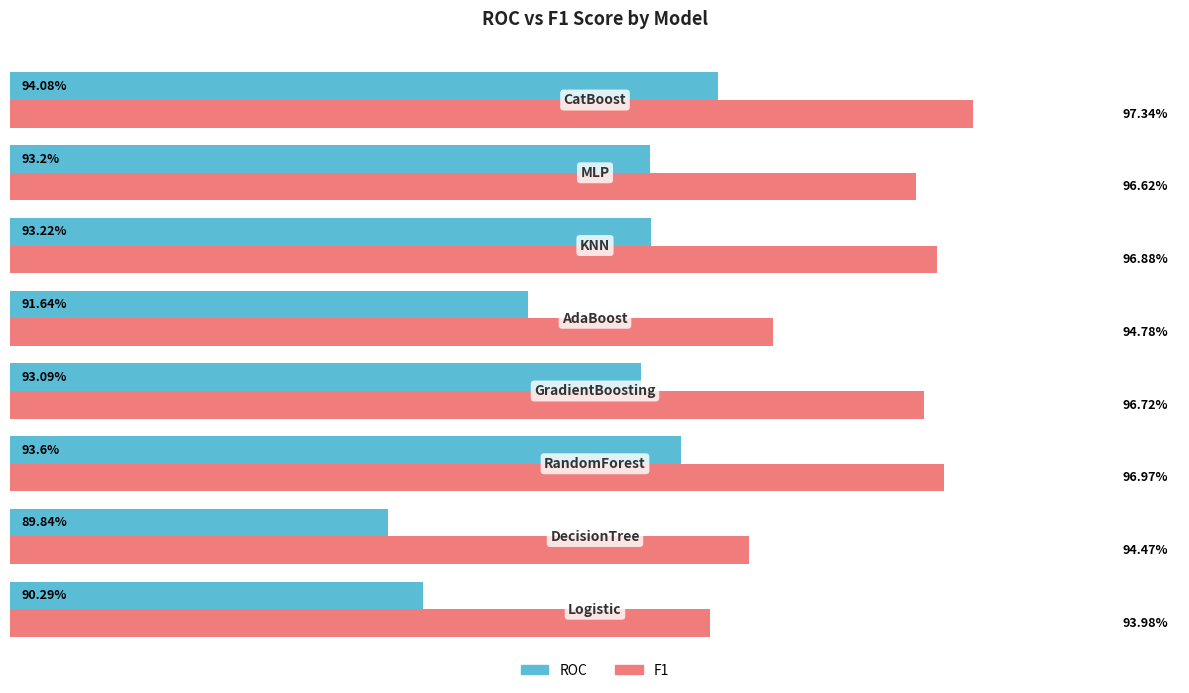

List the series in order of their overall mean, lowest first.

ROC, F1